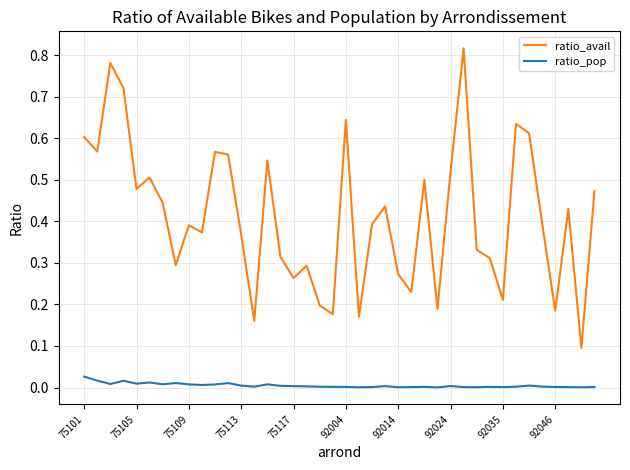

How many lines are shown in the chart?

2